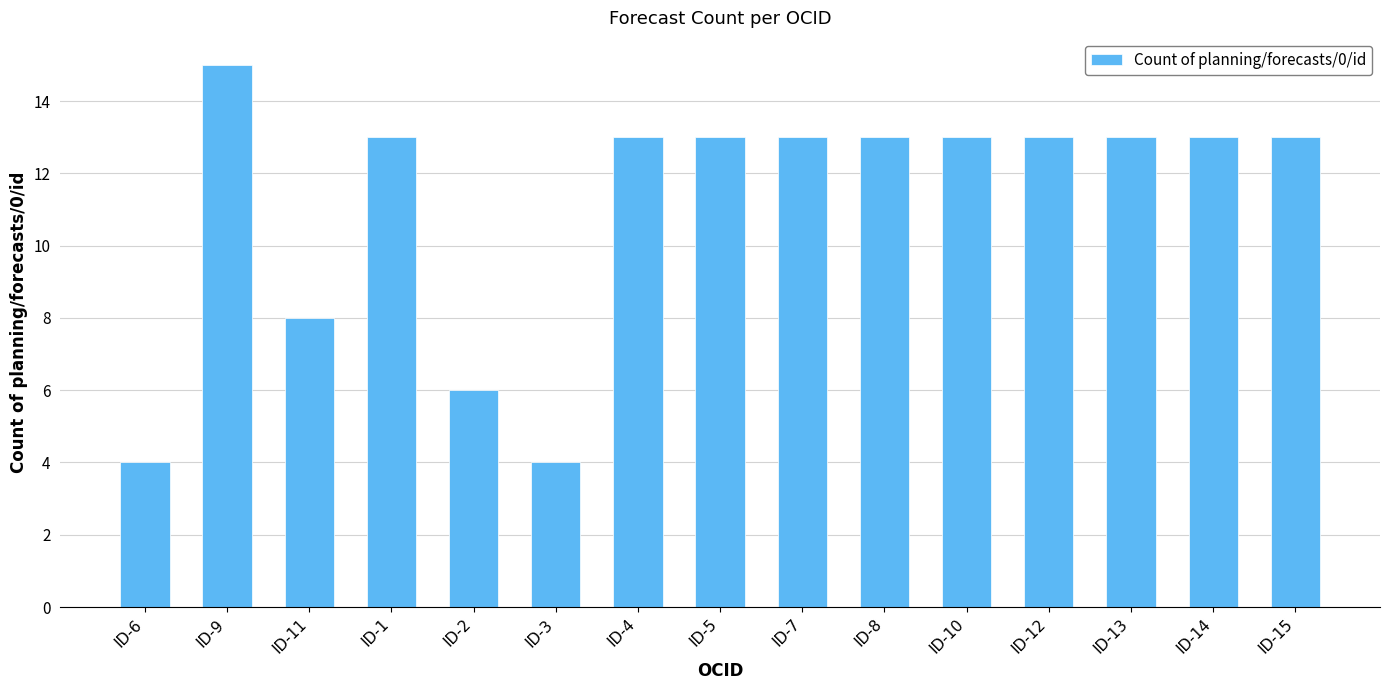

Reading right to left, extract all data points from this chart.

ID-15=13	ID-14=13	ID-13=13	ID-12=13	ID-10=13	ID-8=13	ID-7=13	ID-5=13	ID-4=13	ID-3=4	ID-2=6	ID-1=13	ID-11=8	ID-9=15	ID-6=4